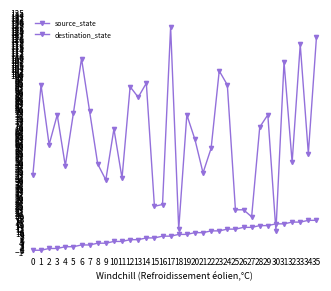

True or false: source_state has a value of 0 at 2.

False